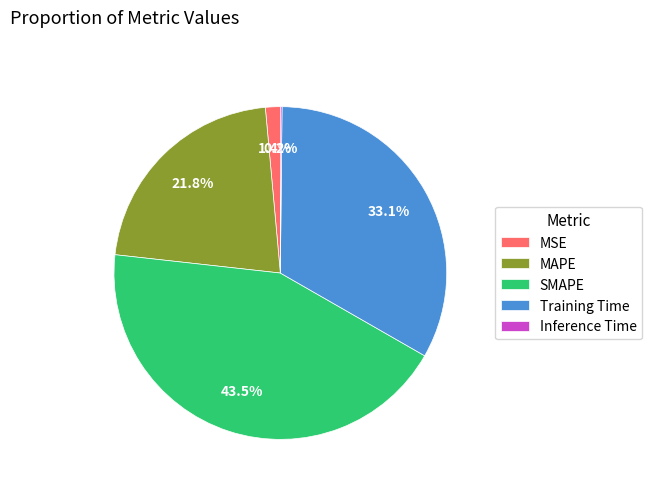

Is there a majority slice in this chart?

No